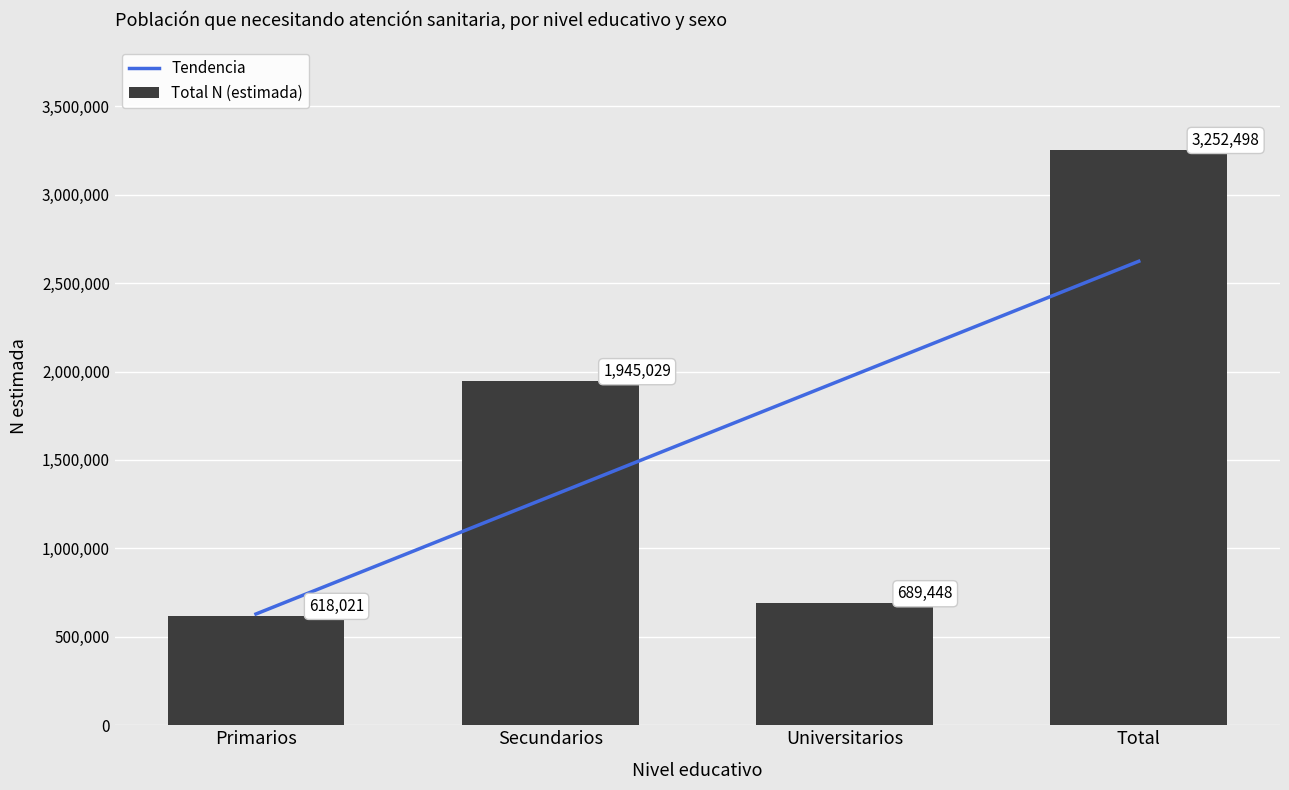

Between Total and Primarios, which is larger?

Total